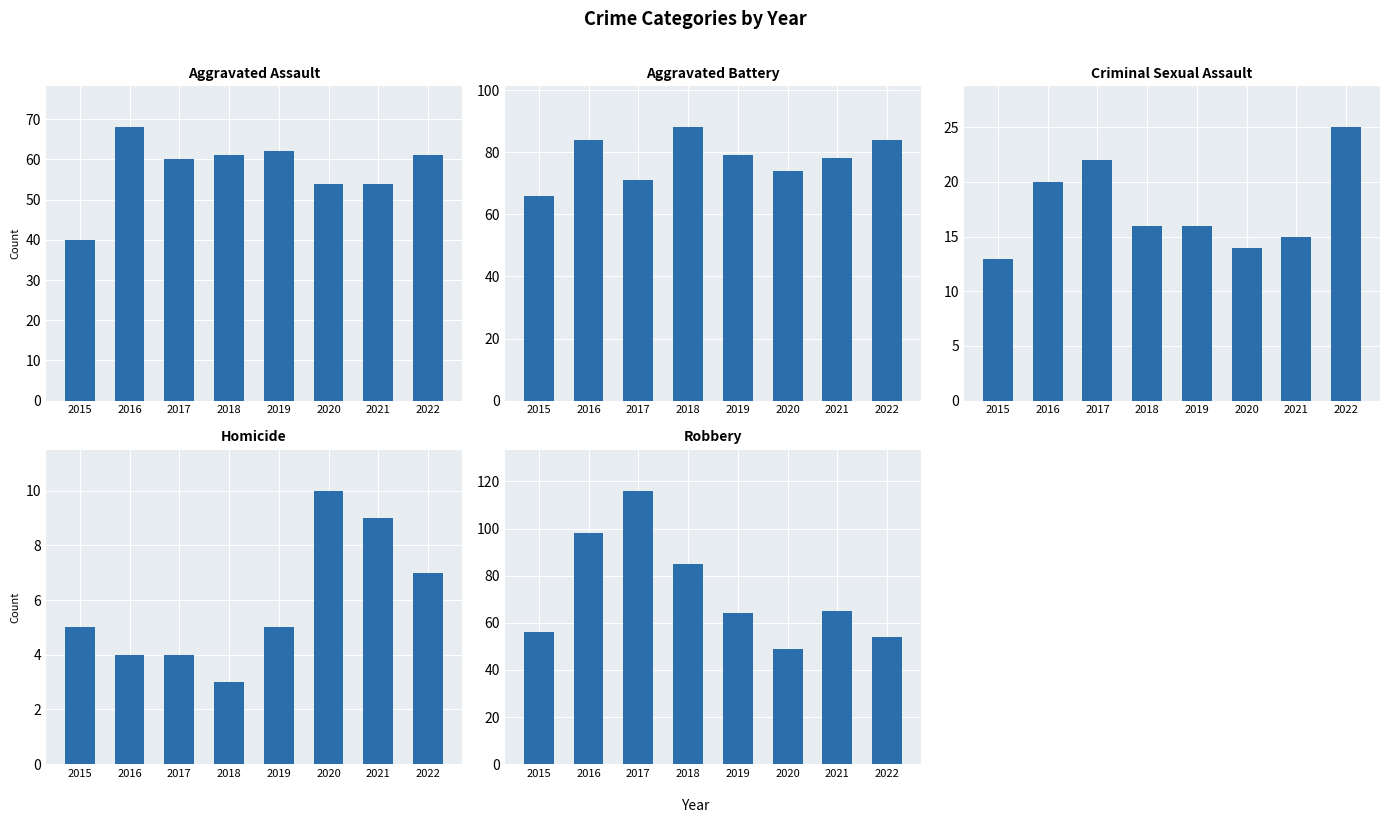

Which has a higher value, 2016 or 2022?

2016